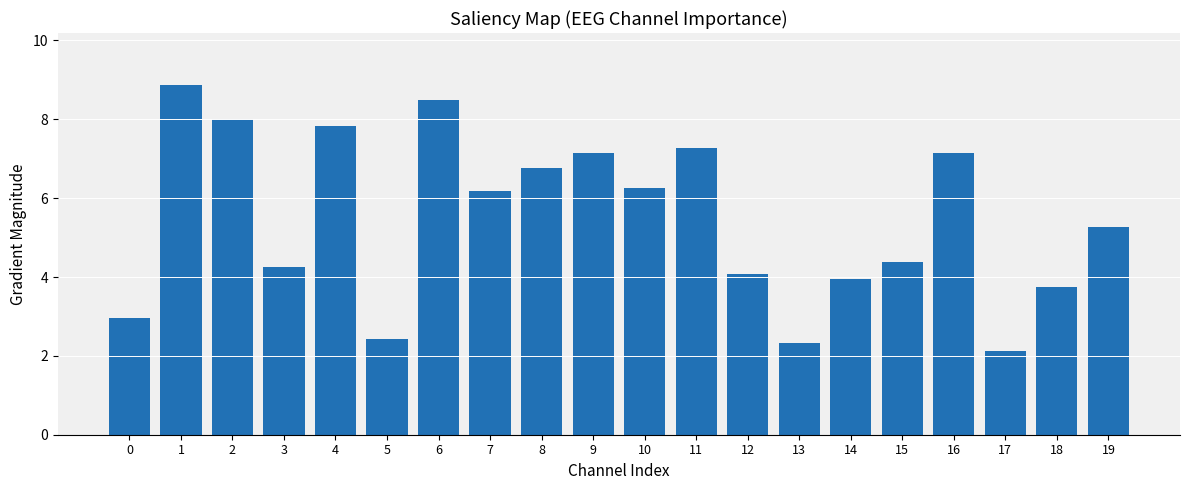

The value at 1 is 12.8. True or false?

False